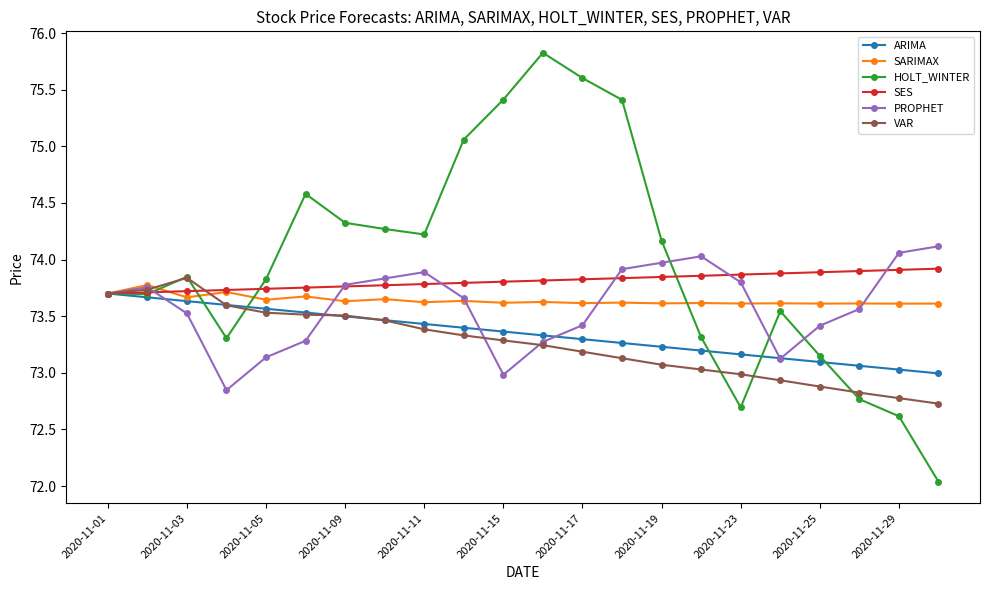

At how many categories does at least one series exceed 75?

5